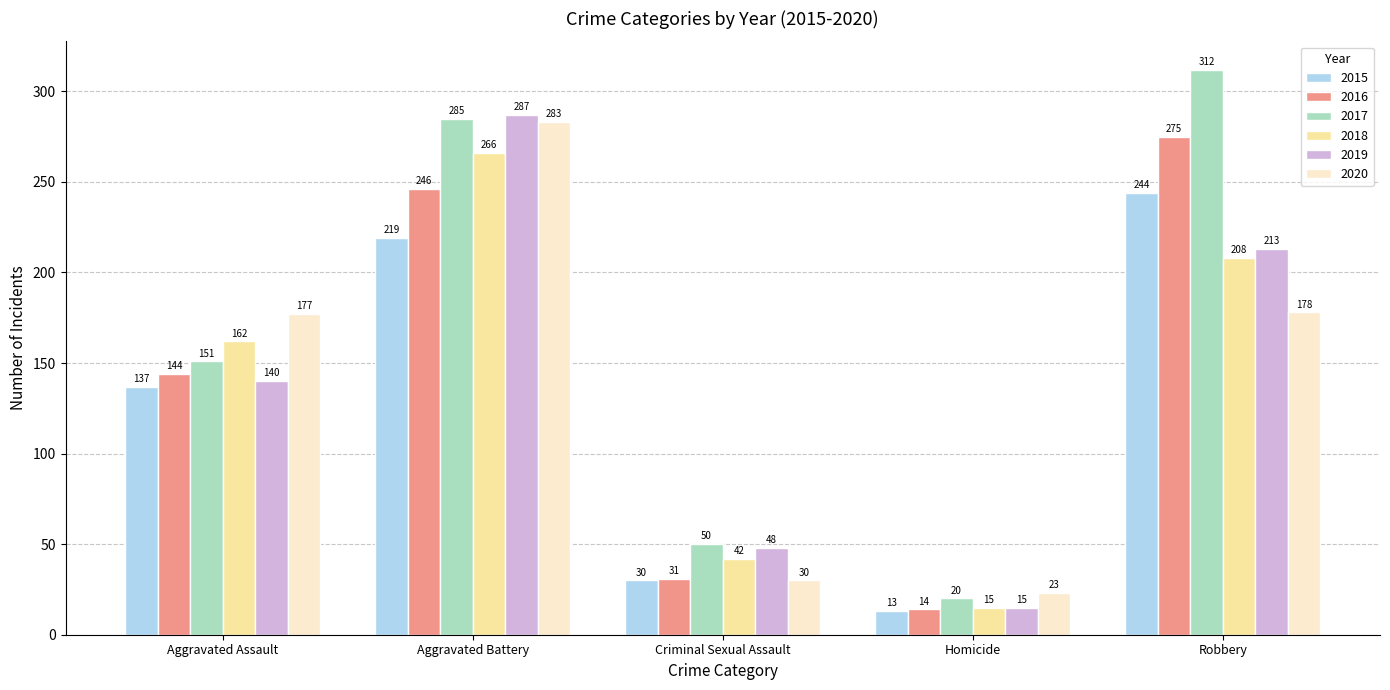

Which series has the largest range (max minus min)?

2017